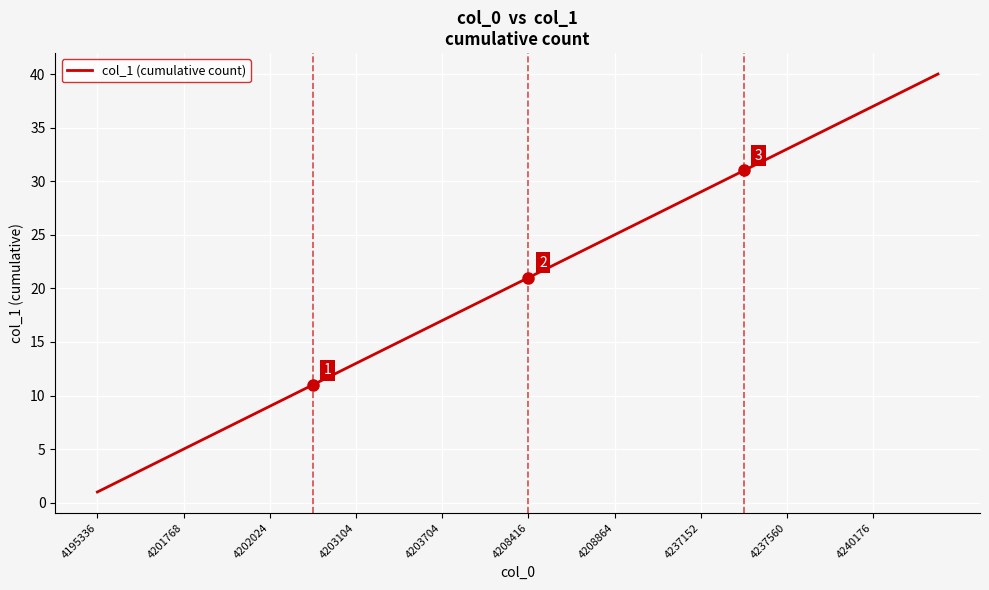

What is the greatest value displayed?

40